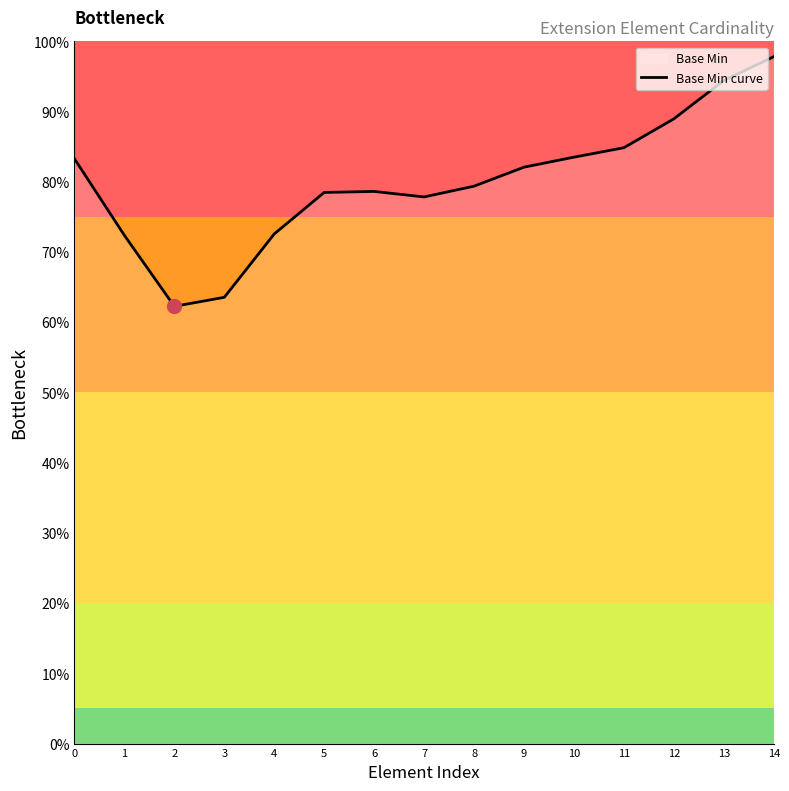

Reading left to right, list all the values displayed in this chart.

83.3	72.4	62.3	63.5	72.6	78.5	78.6	77.8	79.4	82.1	83.5	84.9	89.0	94.4	97.8